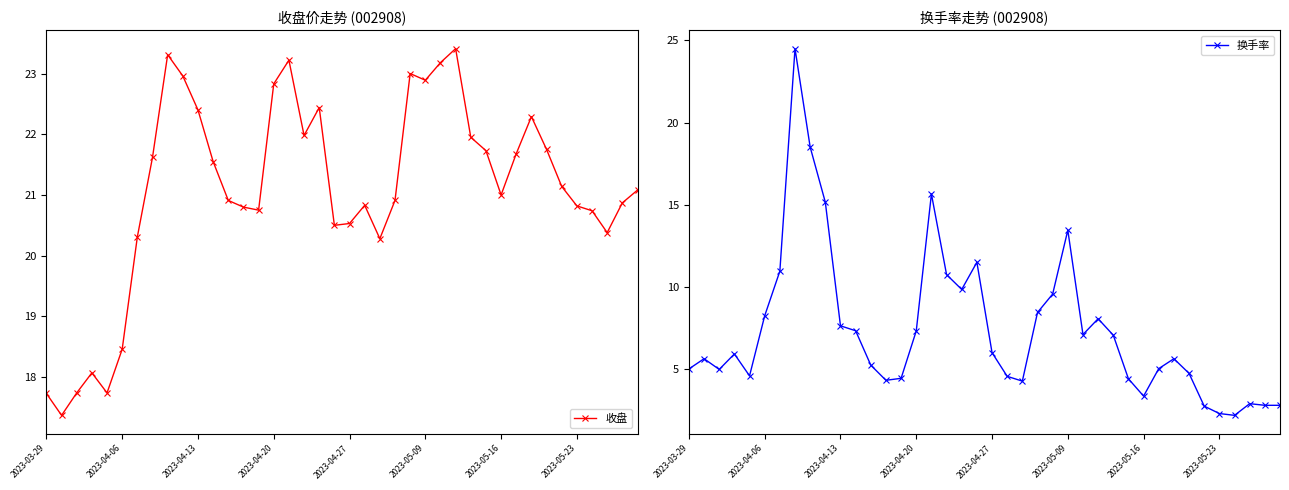

What is the value of the 收盘 point at the 32nd from the left?

21.7